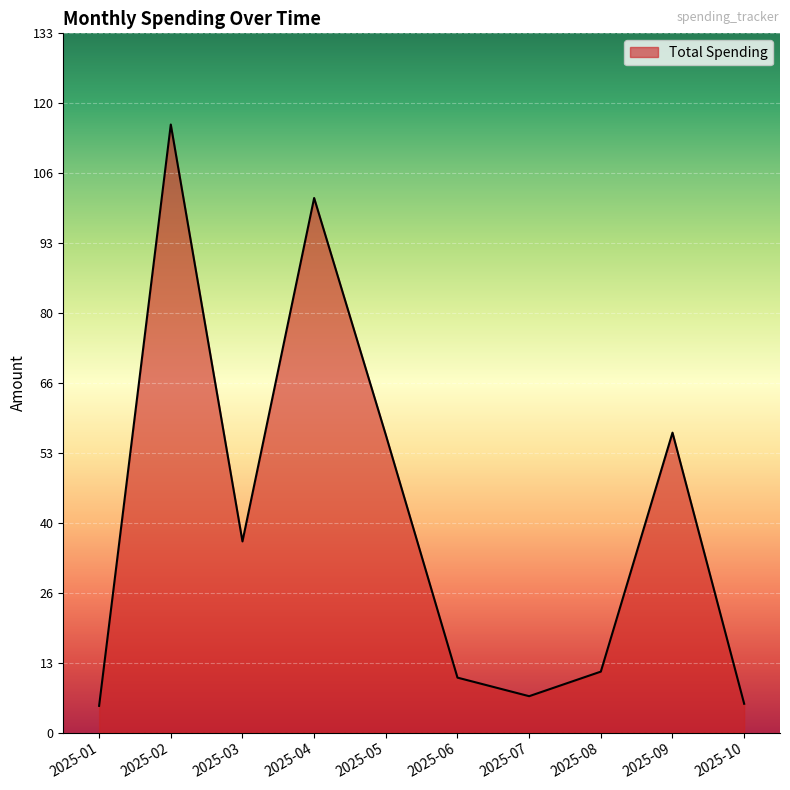

What is the approximate value at 2025-01?

5.1